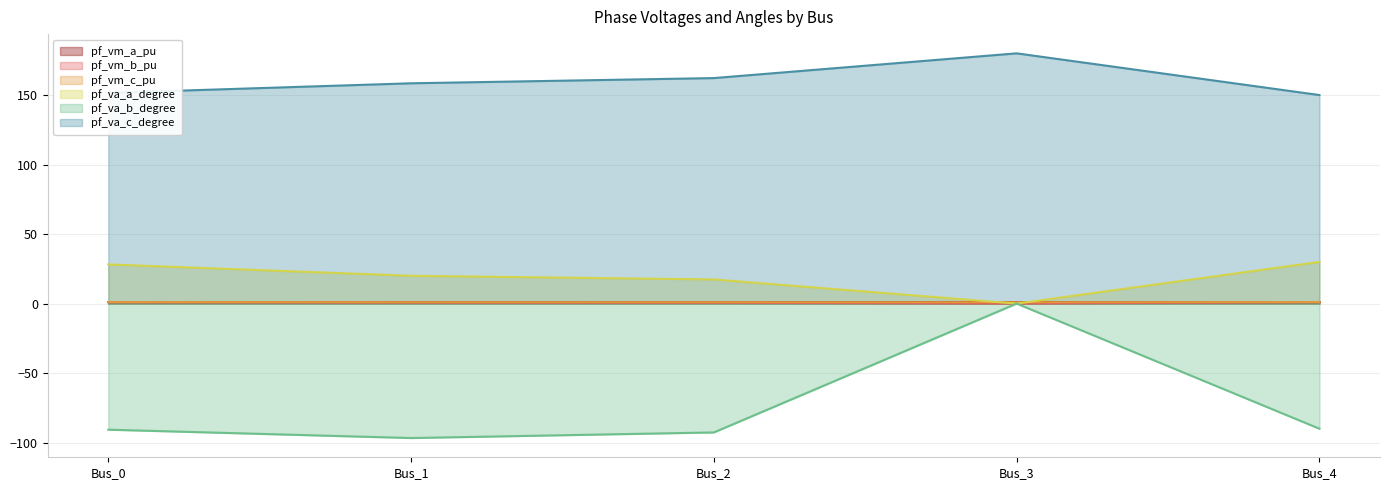

Reading left to right, transcribe all the data shown in this chart.

pf_vm_a_pu: 1.1	1.1	1.0	1.0	1.1
pf_vm_b_pu: 1.0	0.7	0.6	0.0	1.1
pf_vm_c_pu: 1.1	1.0	1.0	1.0	1.1
pf_va_a_degree: 28.2	20.0	17.4	-0.0	30.0
pf_va_b_degree: -90.7	-96.7	-92.7	0.0	-90.0
pf_va_c_degree: 151.5	158.5	162.2	180.0	150.0